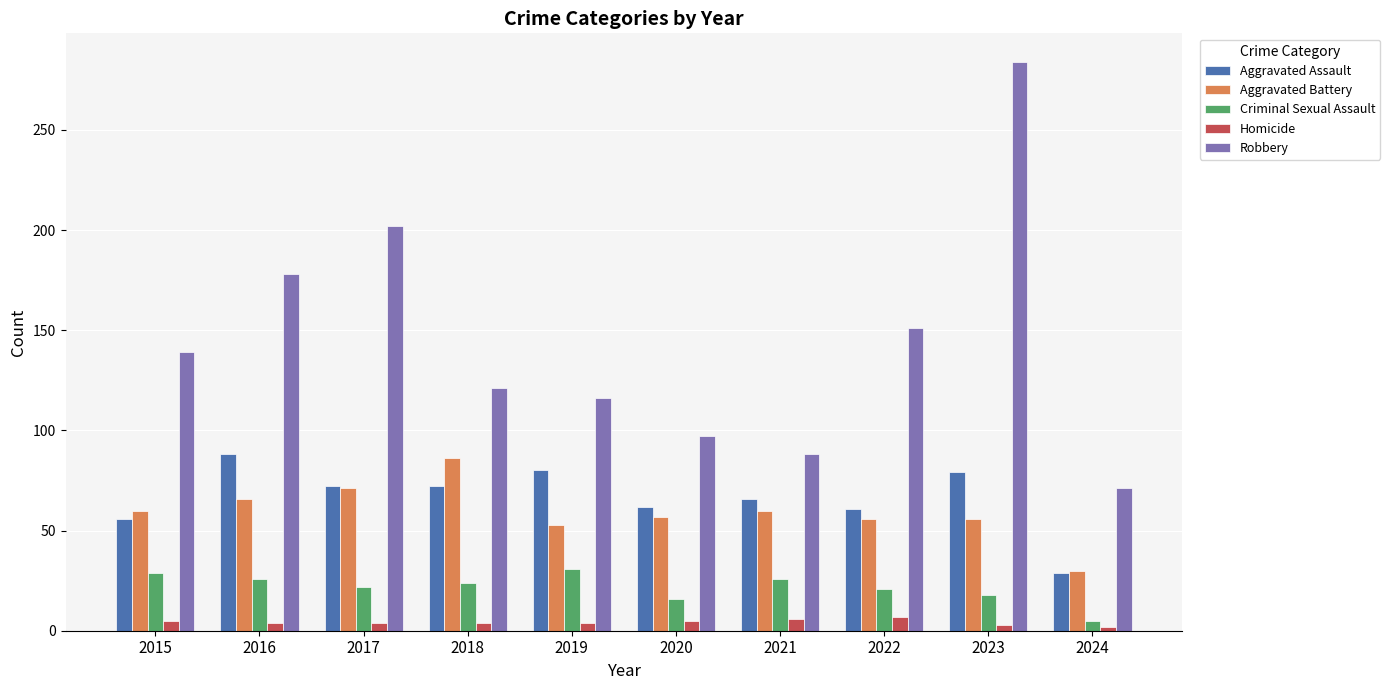

True or false: Aggravated Assault has a value of 46 at 2019.

False